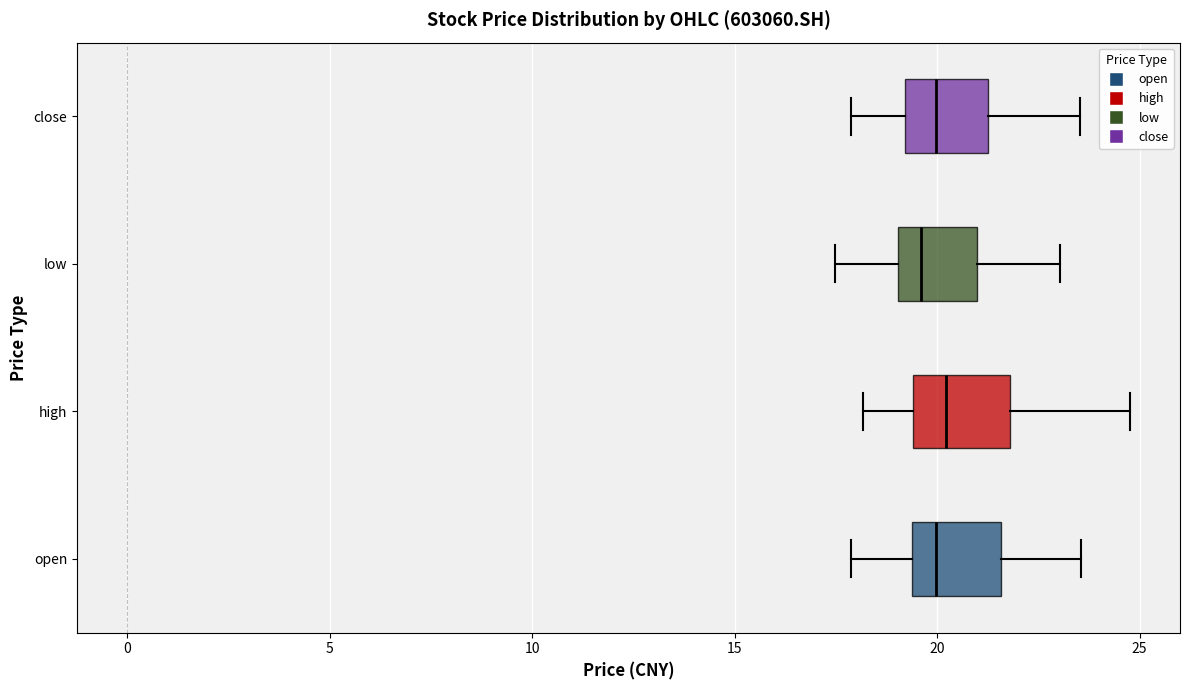

Reading bottom to top, transcribe this box plot: for each box, give where its median line is, the range the box spans, and where its two whiskers end, as read against the x-axis. The values are not printed on the chart, so give them approximately, as read against the axis.

open: median 20.0, box 19.5 to 21.5, whiskers 18.0 to 23.5
high: median 20.0, box 19.5 to 22.0, whiskers 18.0 to 25.0
low: median 19.5, box 19.0 to 21.0, whiskers 17.5 to 23.0
close: median 20.0, box 19.0 to 21.5, whiskers 18.0 to 23.5